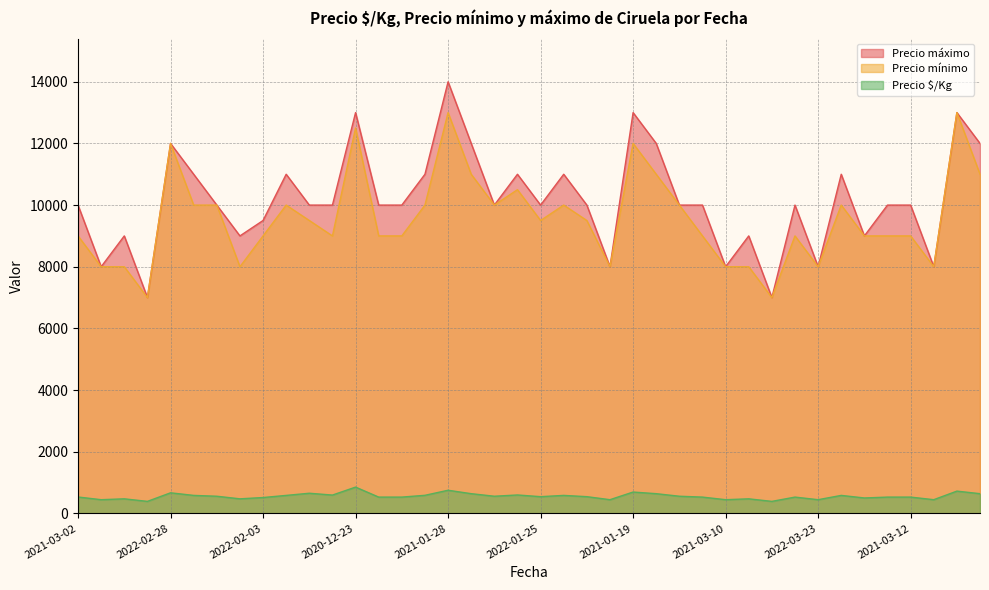

True or false: Precio $/Kg and Precio mínimo cross at least once.

False